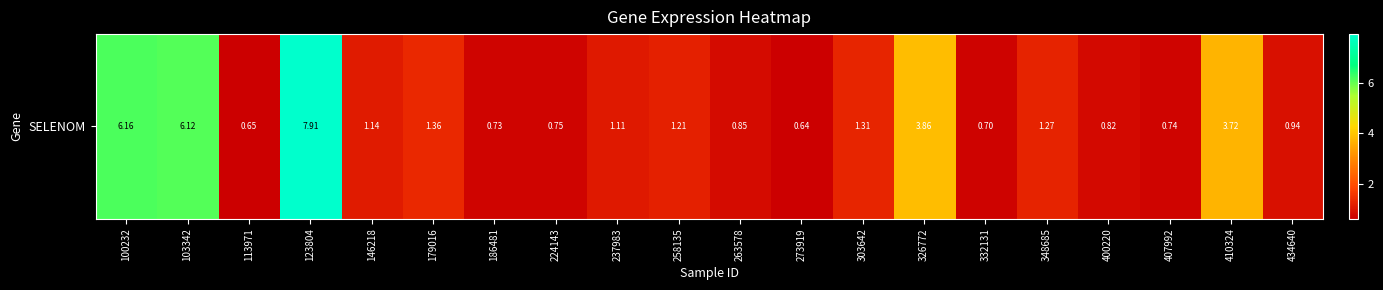

At which category does the chart reach its peak across all series?

123804